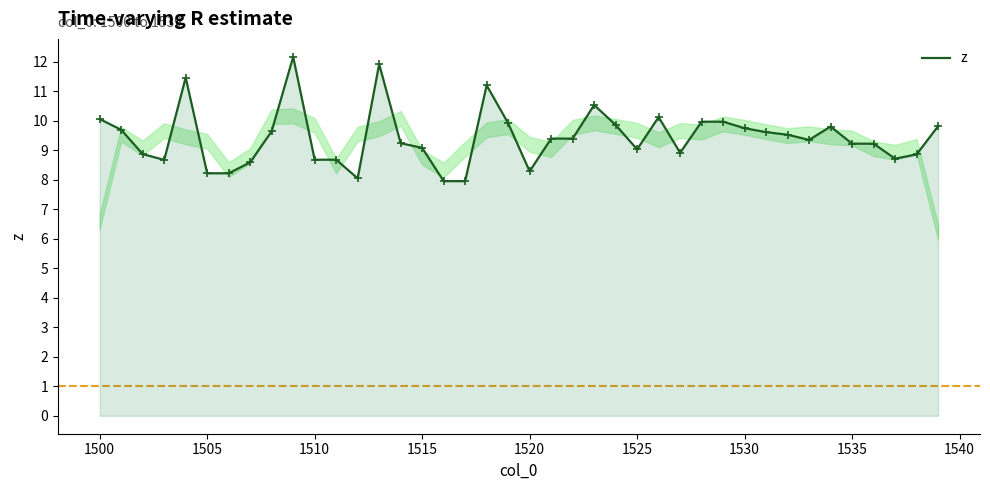

What is the minimum value shown in the chart?

7.9